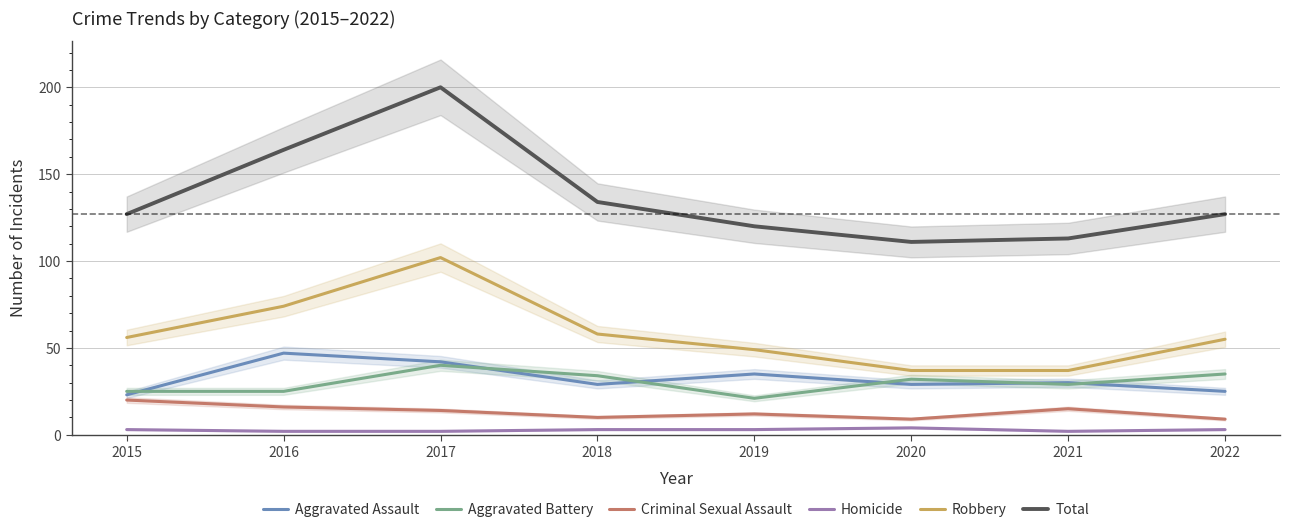

In Aggravated Battery, how many points are higher than both neighbors (excluding endpoints)?

2